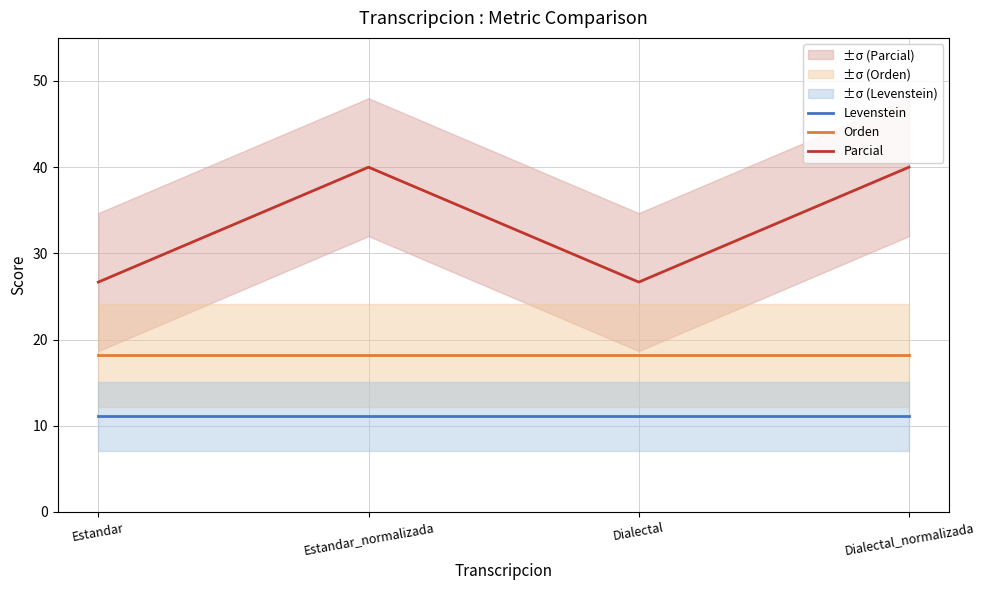

Which series has the largest range (max minus min)?

Parcial